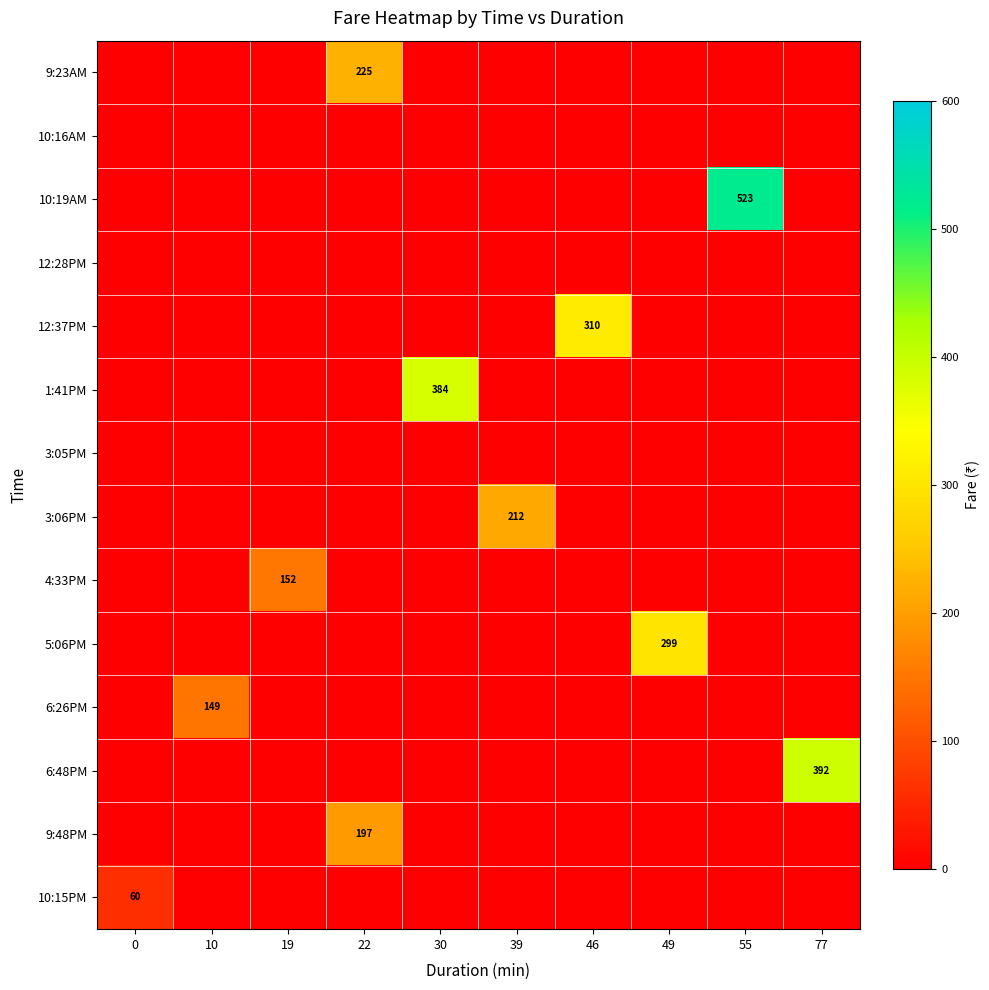

Is it true that 12:37PM equals 100.0 at 10?

False